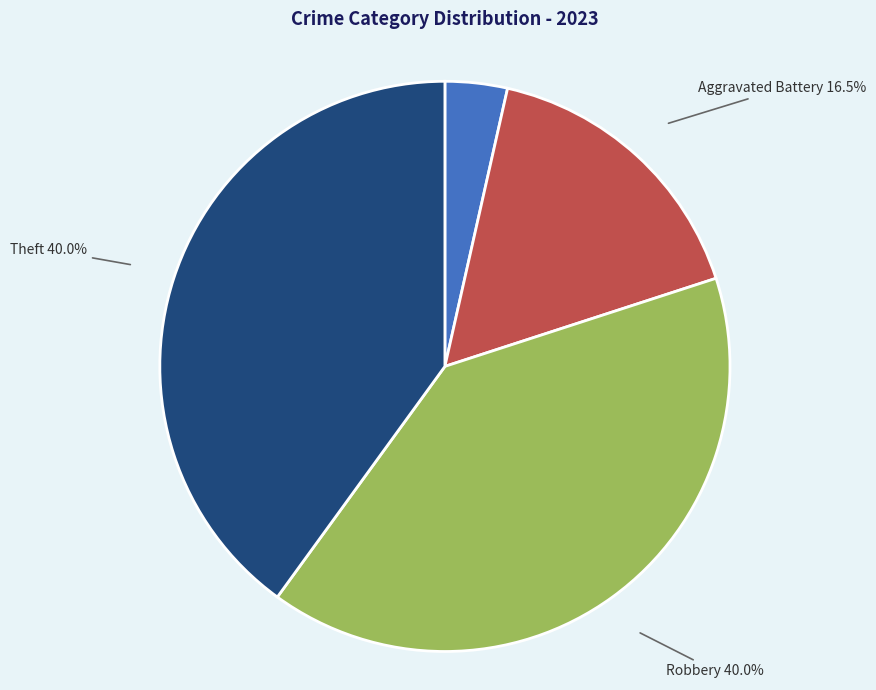

Does Robbery account for over 50% of the chart?

No